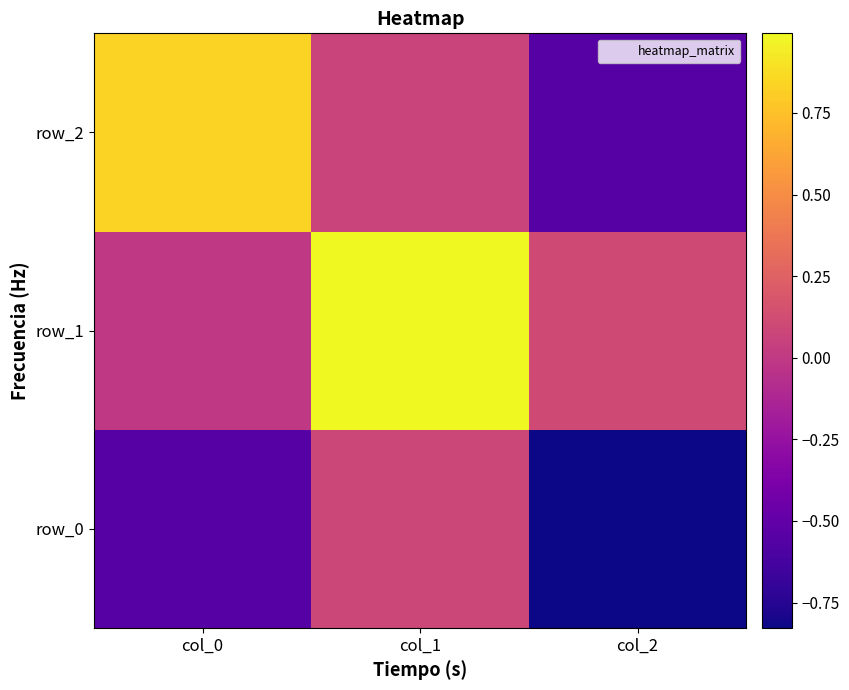

Rank the categories by row_1 value from highest to lowest.

col_1, col_2, col_0